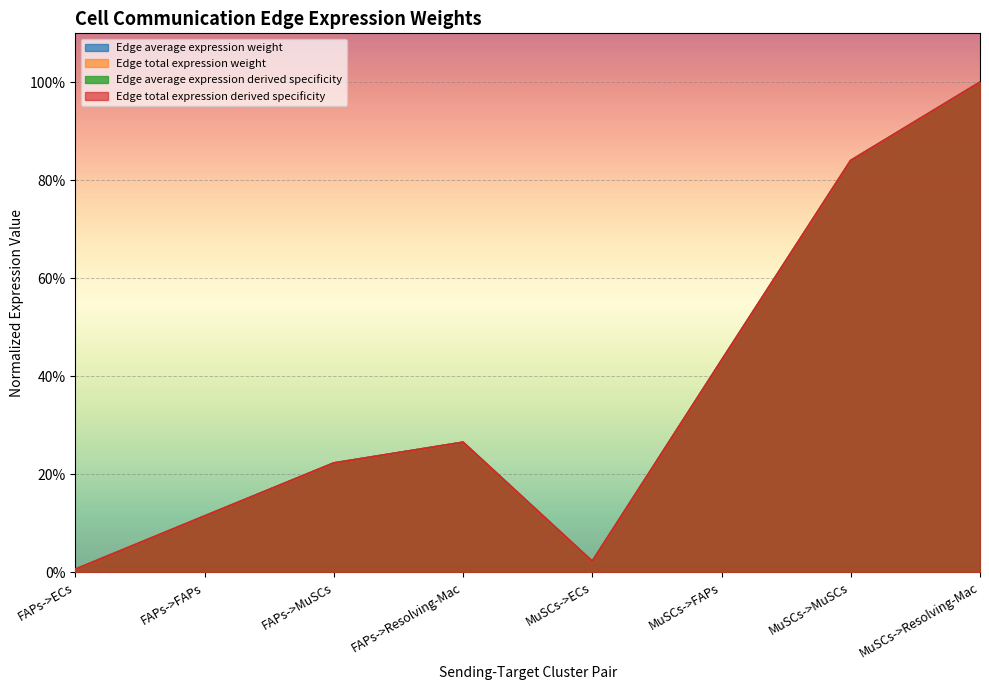

Which series has the widest spread of values?

Edge average expression weight